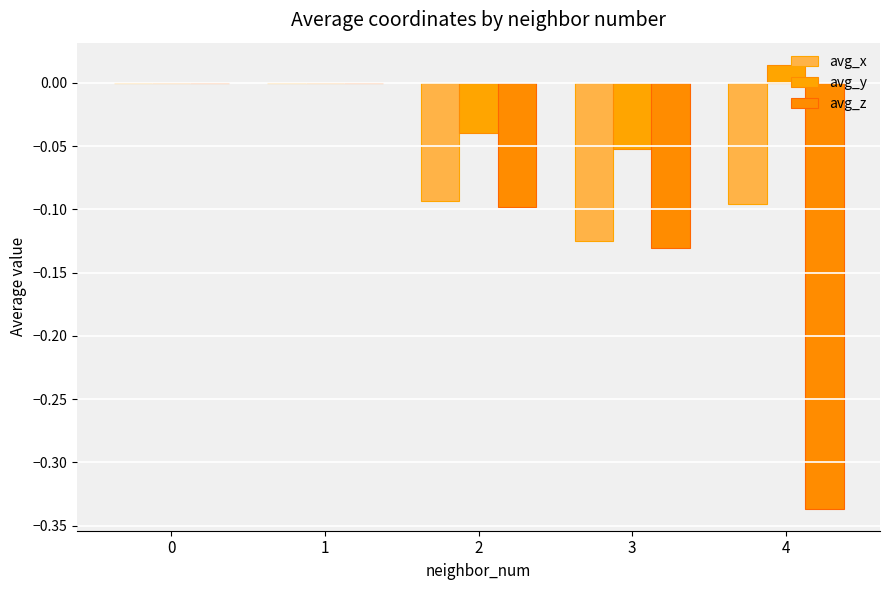

Which series has the widest spread of values?

avg_z